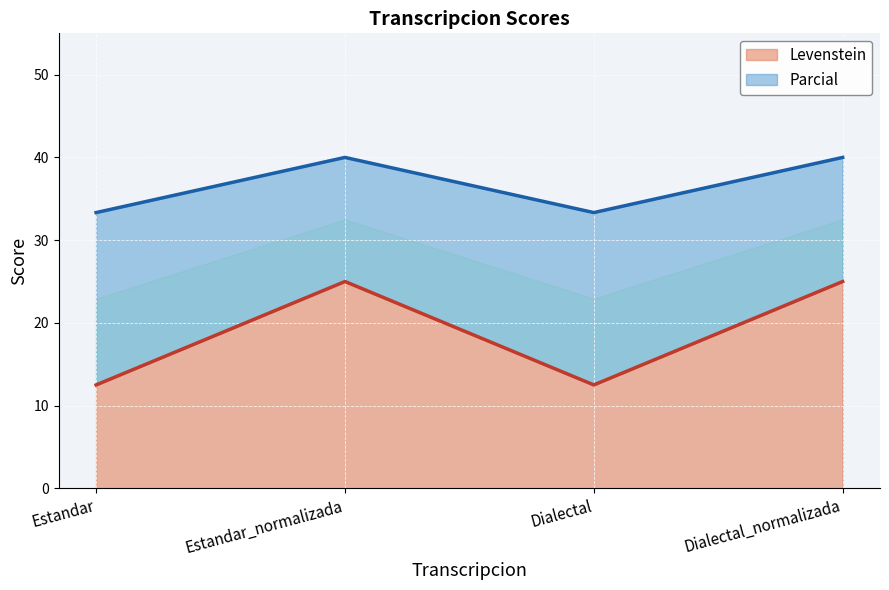

What is the highest value of the Levenstein series?

25.0